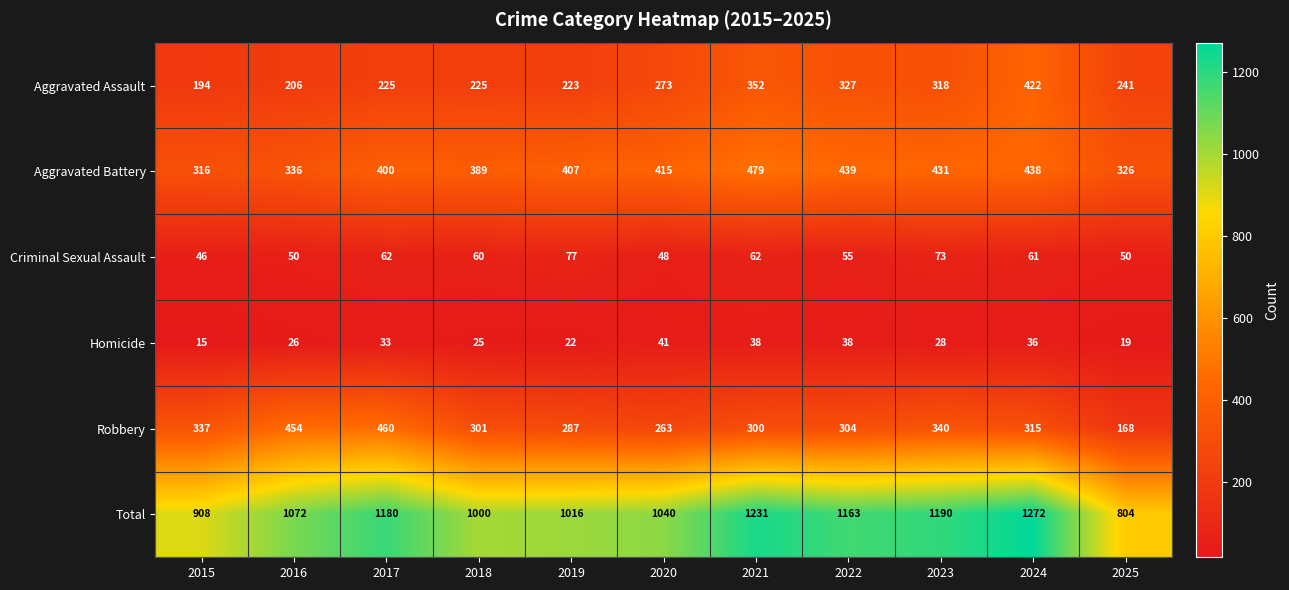

The Robbery series shows 304 at 2022. True or false?

True